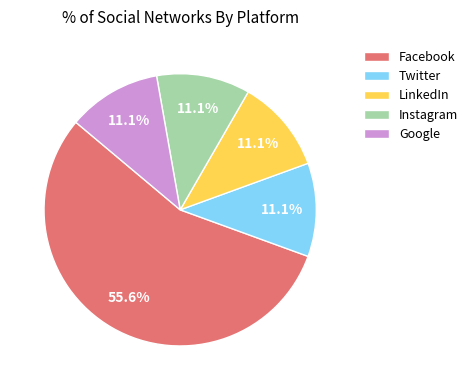

To the nearest percent, what is the average slice percentage?

20%